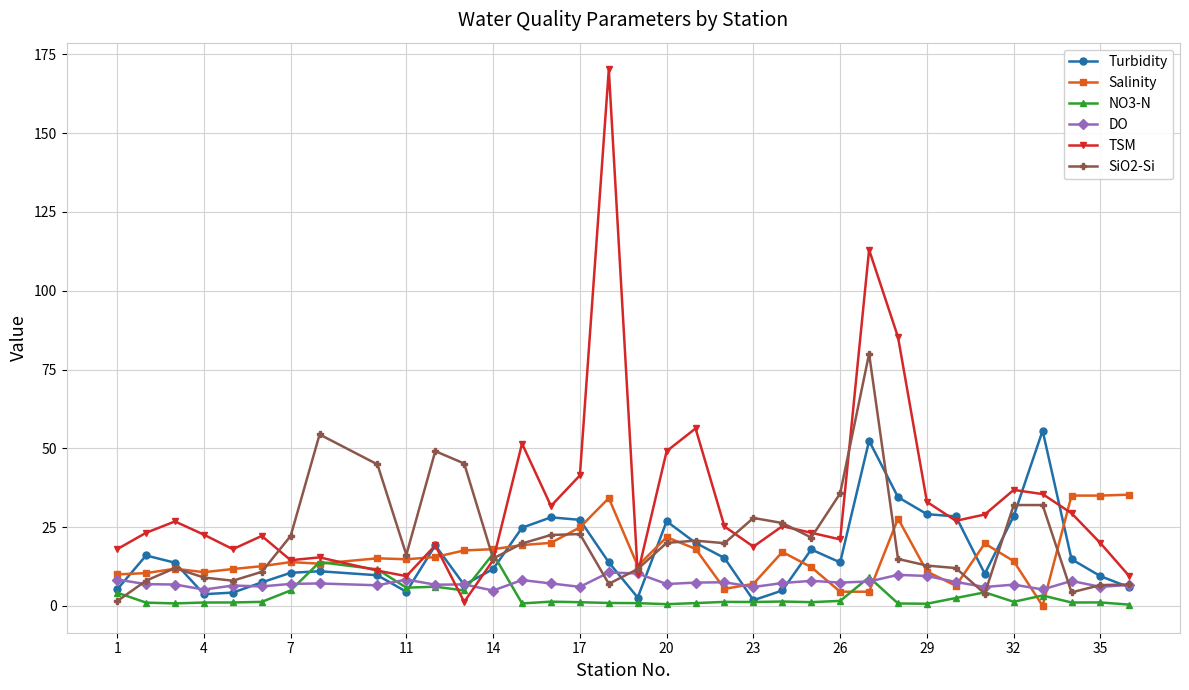

Which series has the largest total across all categories?

TSM